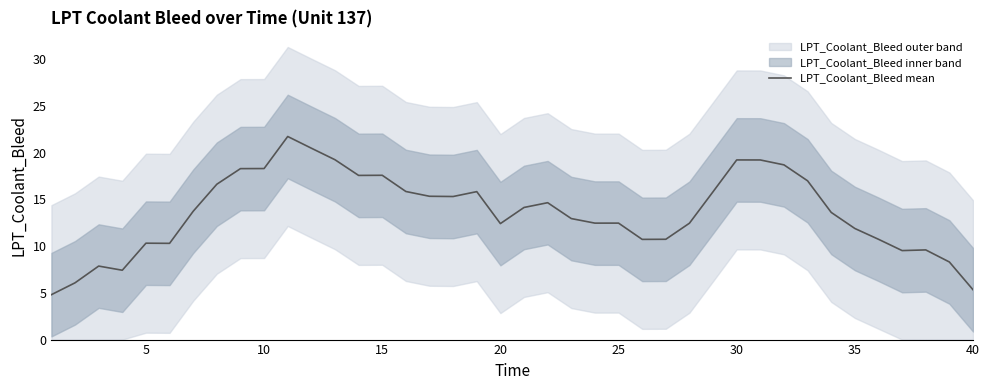

The LPT_Coolant_Bleed mean series shows 10.5 at 10. True or false?

False